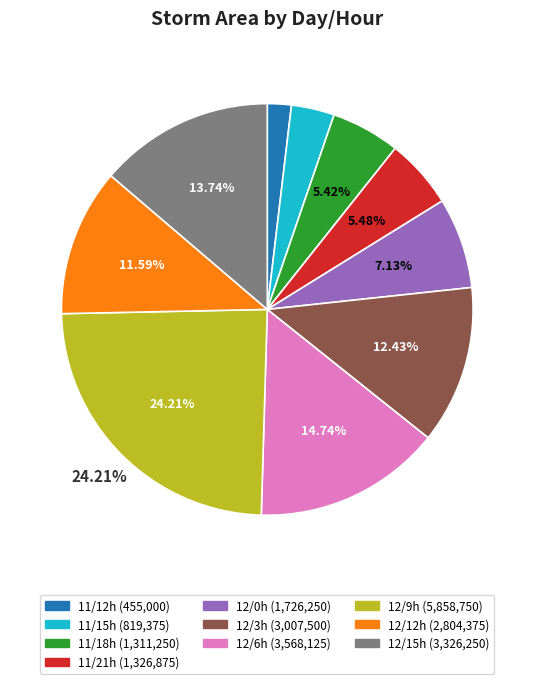

Is there a majority slice in this chart?

No